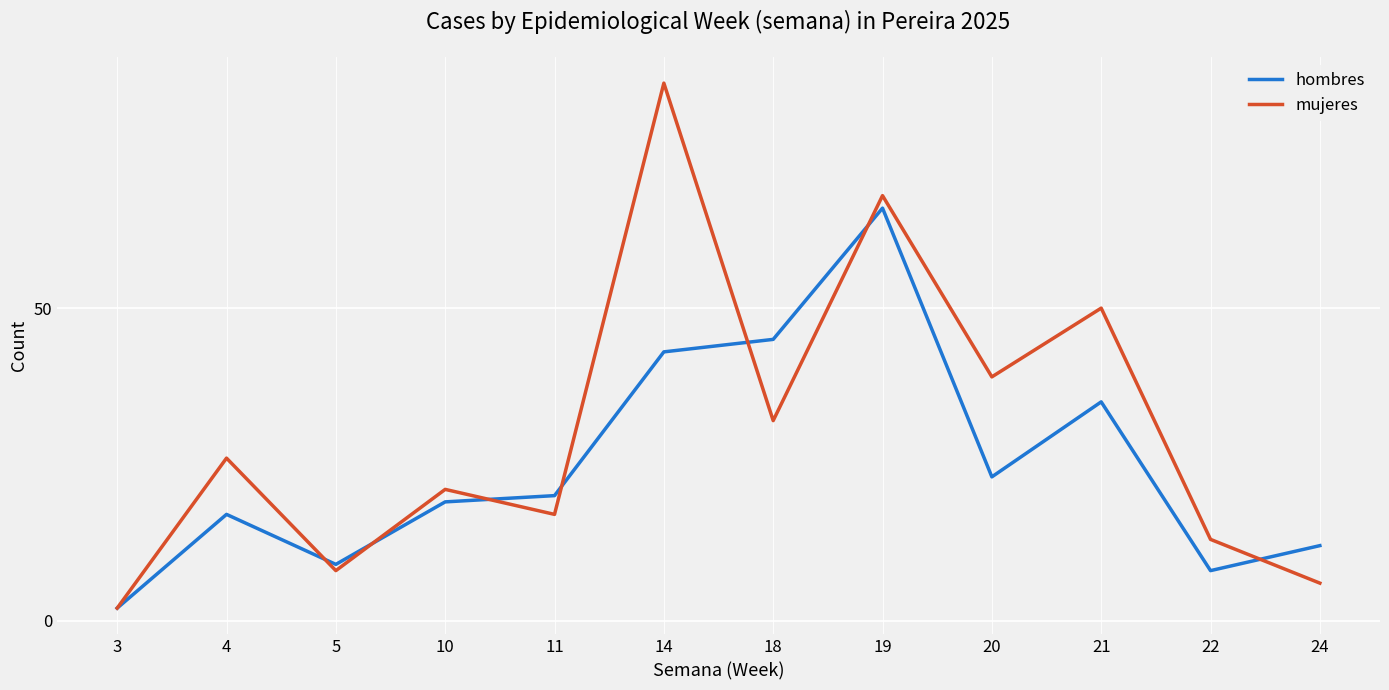

List the labels in order of mujeres value, largest first.

14, 19, 21, 20, 18, 4, 10, 11, 22, 5, 24, 3